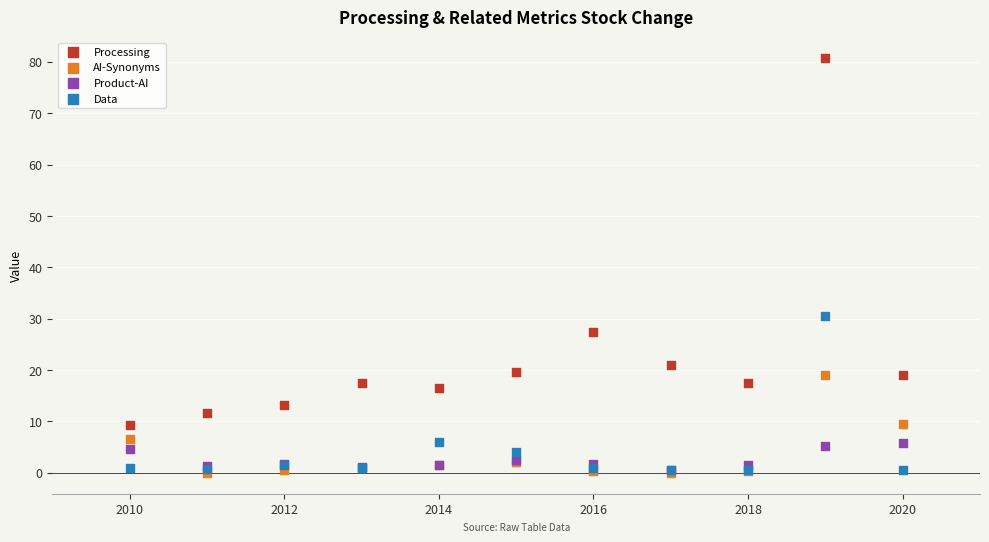

What are all the series names shown in the legend?

Processing, AI-Synonyms, Product-AI, Data